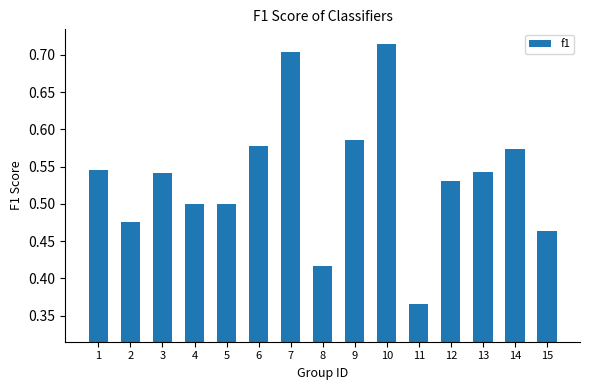

Which category has the lowest value across all series?

11